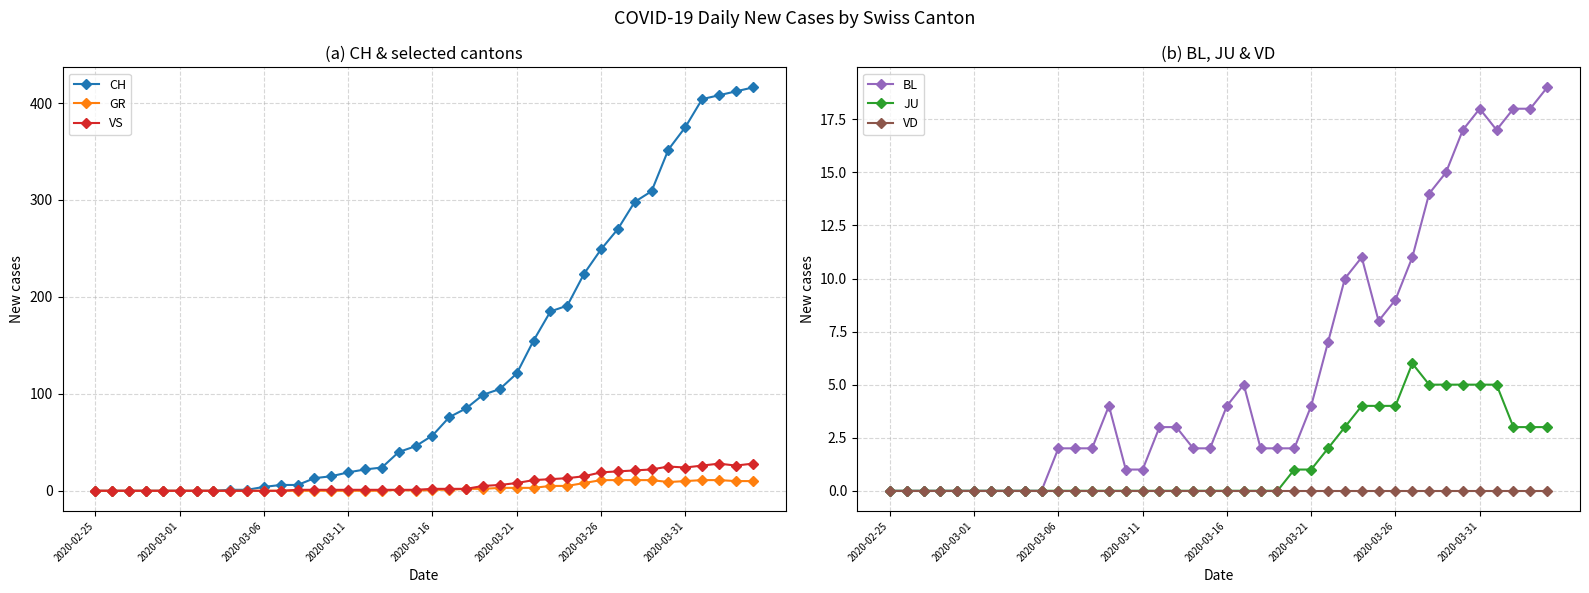

How many values in the CH series are below 57?

20